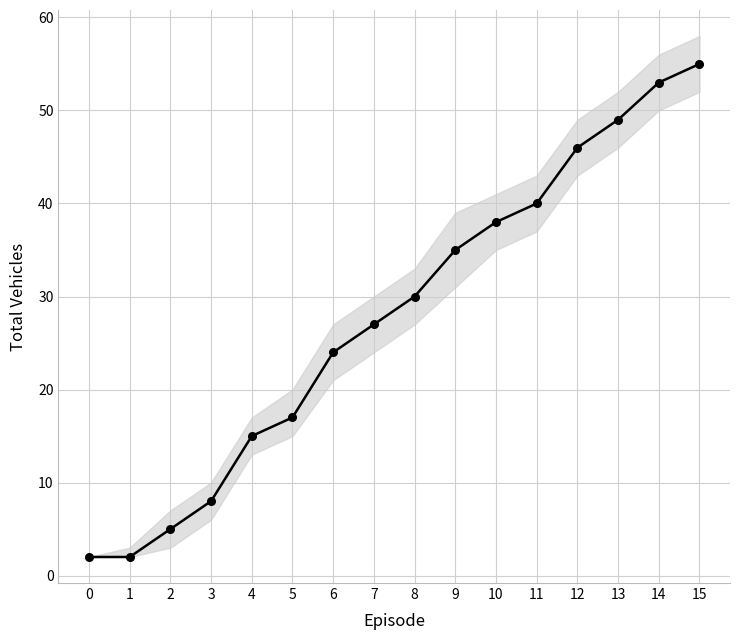

What is the difference between the maximum and minimum values?

53